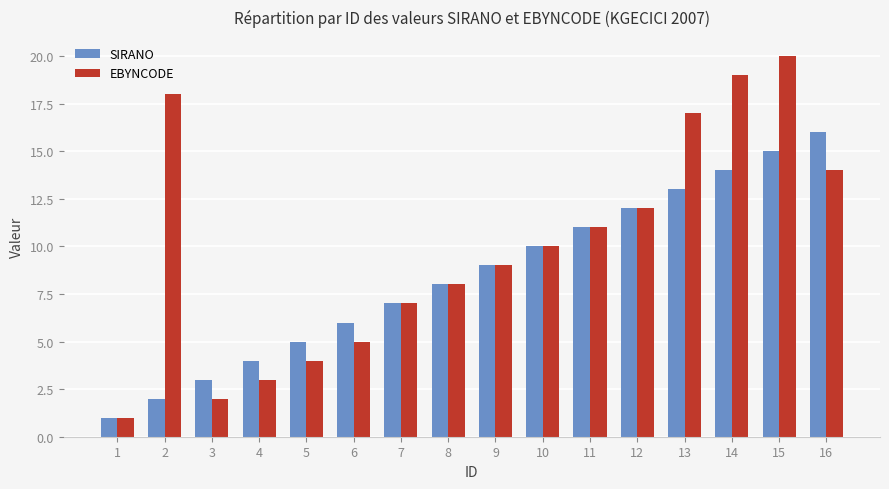

What is the difference between the maximum and minimum values in the EBYNCODE series?

19